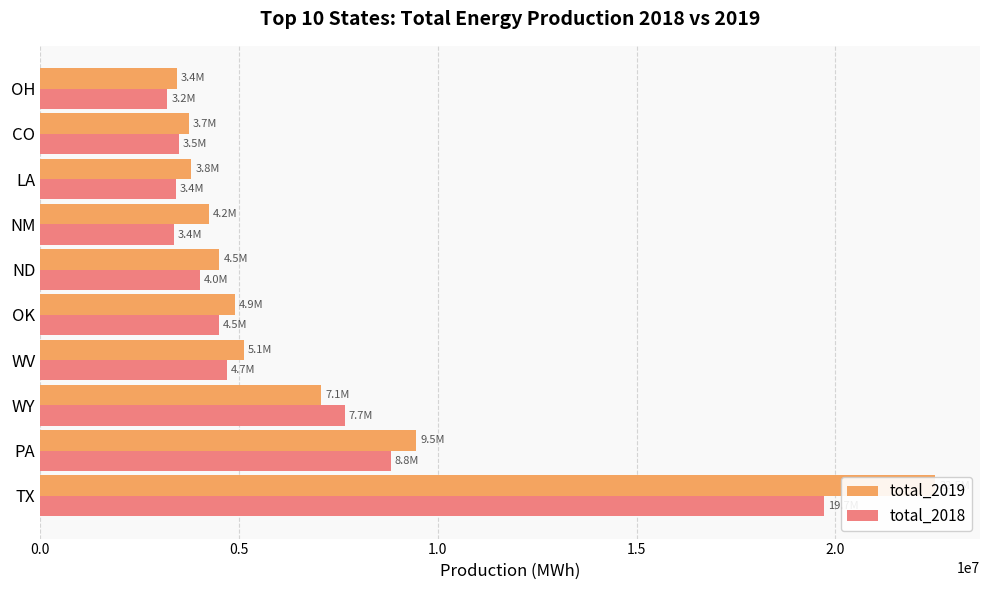

True or false: total_2018 has a value of 6308842 at WV.

False